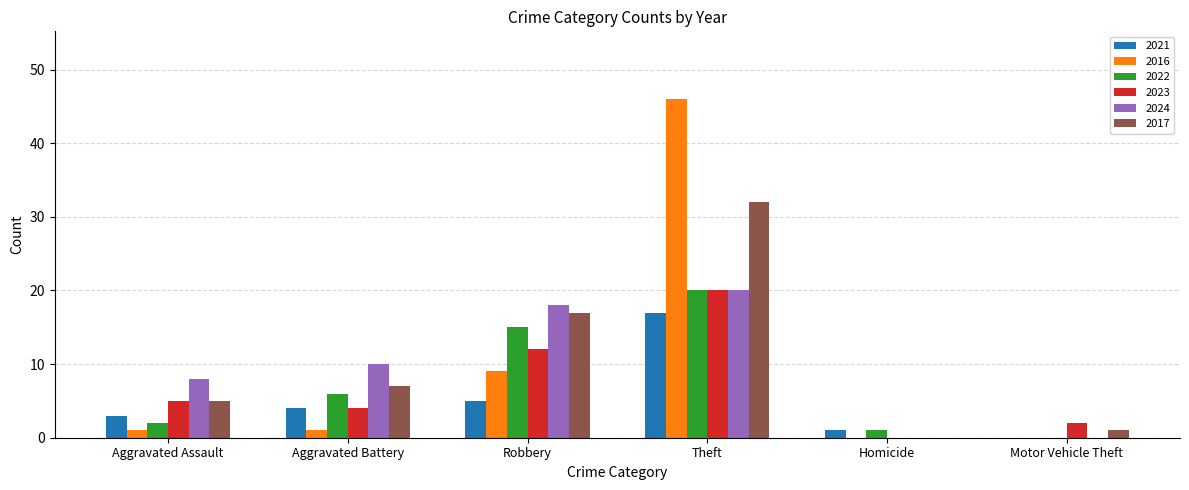

What is the total value across all series at Robbery?

76